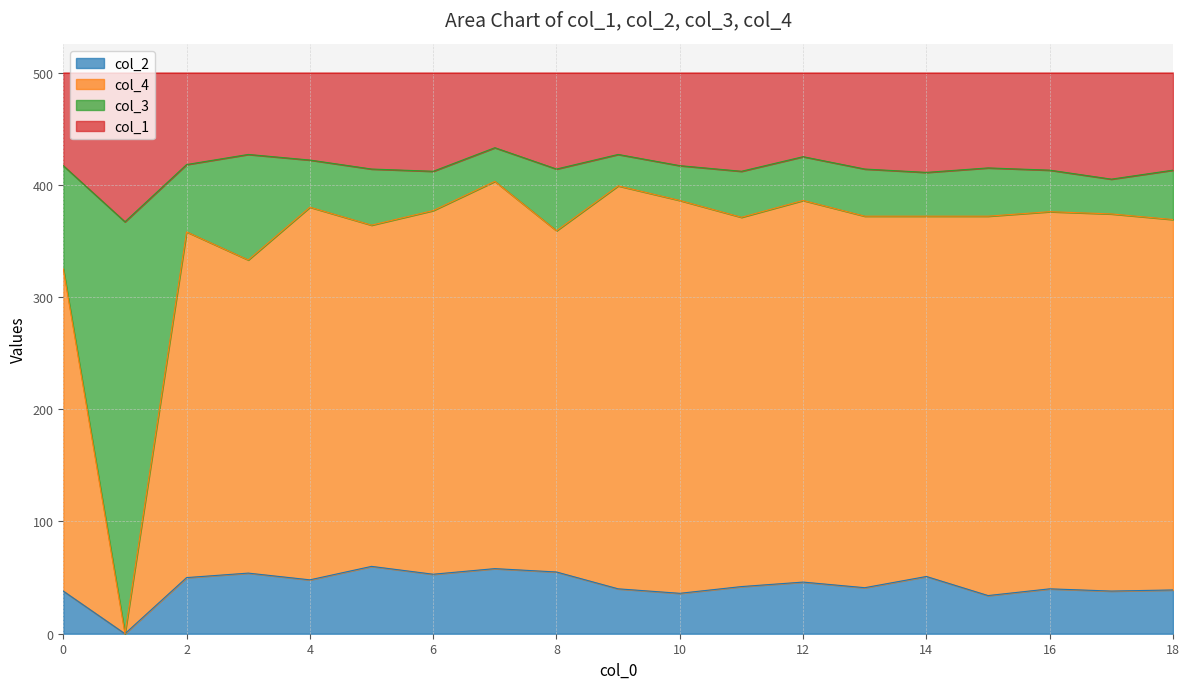

At which category is the sum across all series the highest?

7